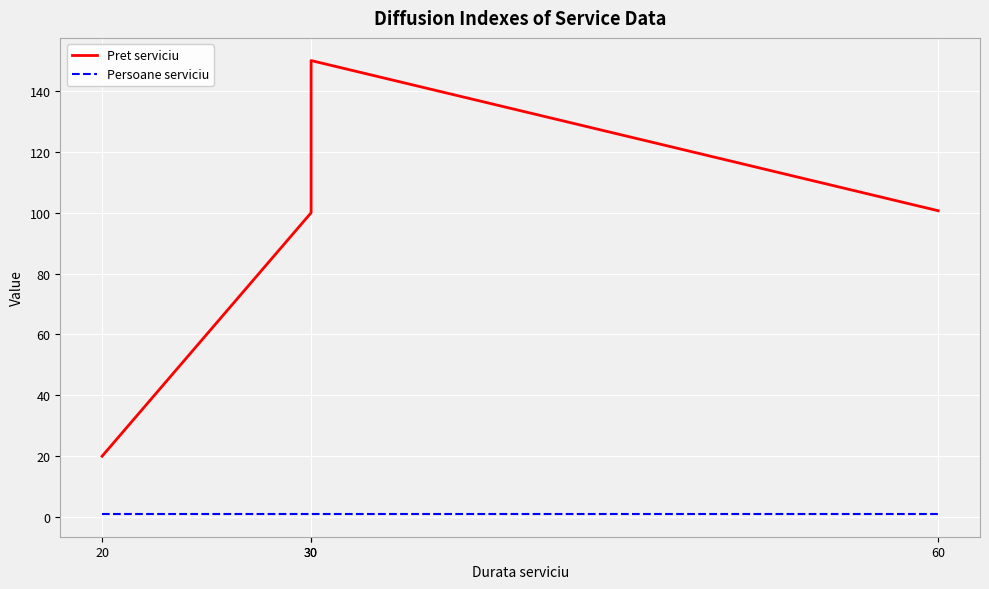

What is the smallest value displayed?

1.0